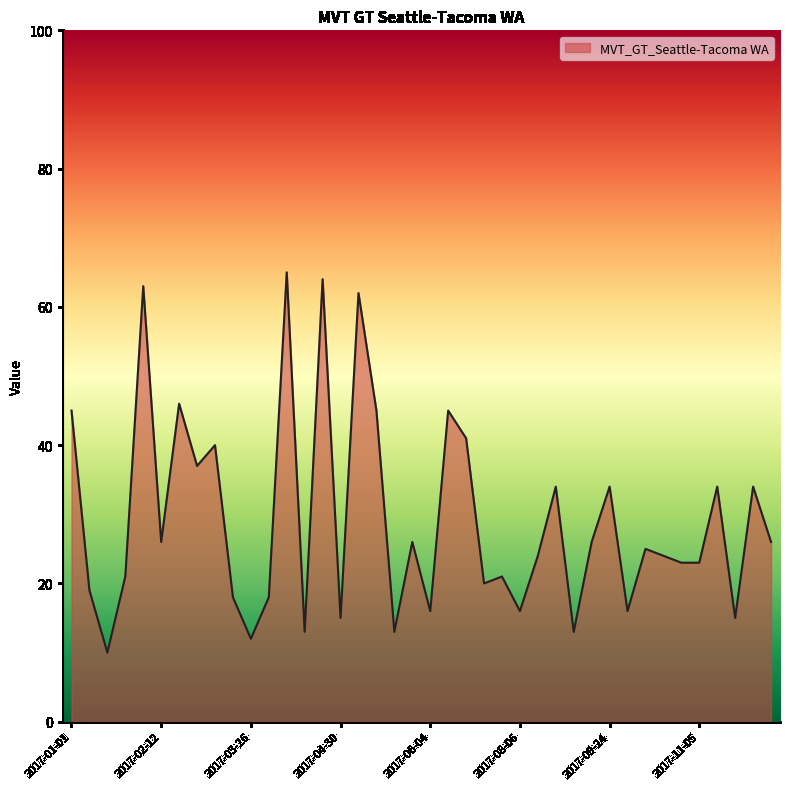

How many lines are shown in the chart?

1